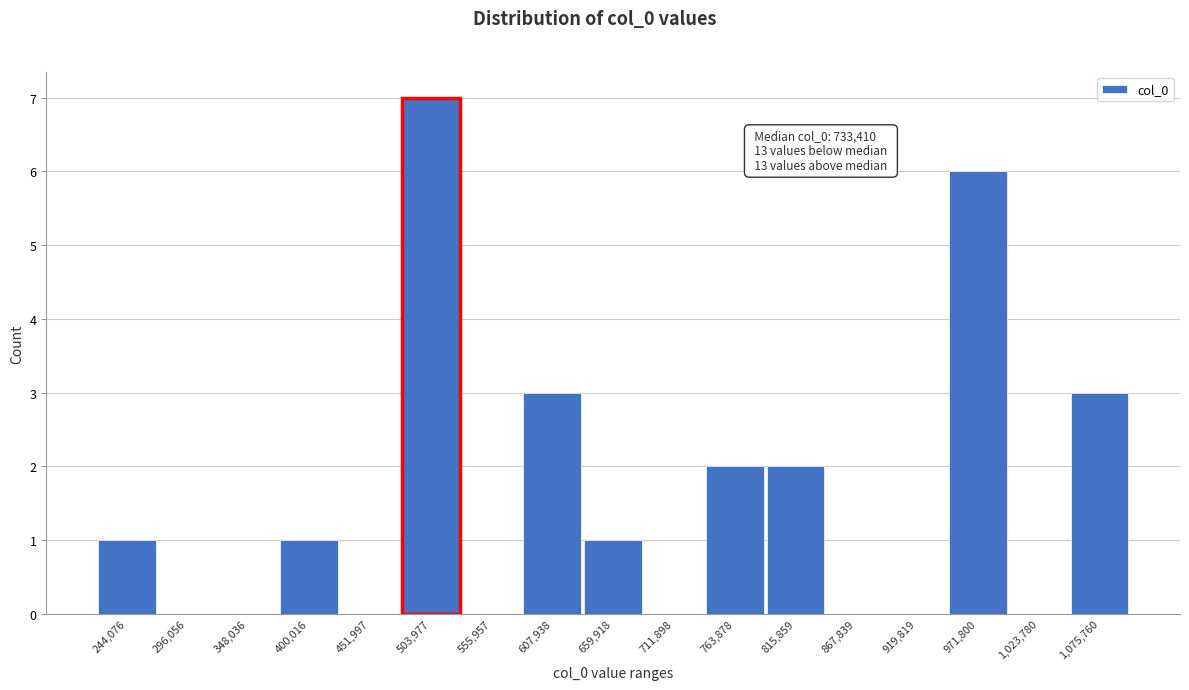

Reading left to right, extract all data points from this chart.

244,076=1	296,056=0	348,036=0	400,016=1	451,997=0	503,977=7	555,957=0	607,938=3	659,918=1	711,898=0	763,878=2	815,859=2	867,839=0	919,819=0	971,800=6	1,023,780=0	1,075,760=3